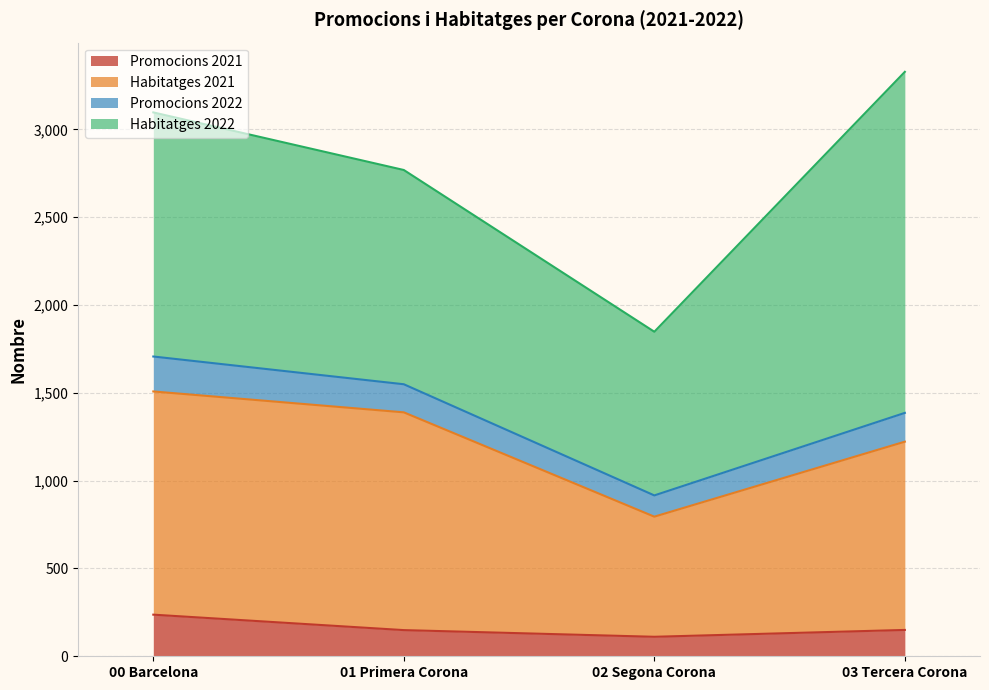

What is the total value across all series at 00 Barcelona?

3097